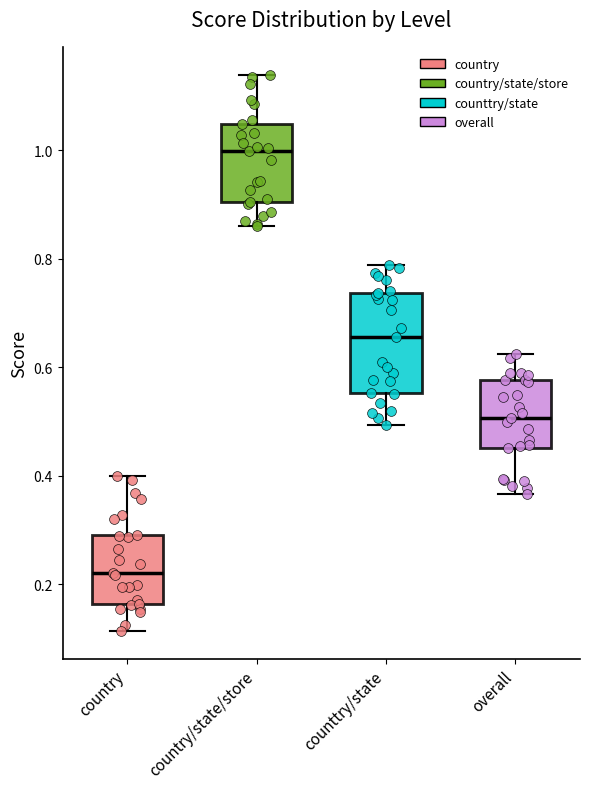

Reading left to right, read every box against the y-axis: the position of its median line, the range the box covers, and the ends of its whiskers. The values are not printed on the chart, so give them approximately, as read against the axis.

country: median 0.22, box 0.16 to 0.30, whiskers 0.12 to 0.40
country/state/store: median 1.00, box 0.90 to 1.04, whiskers 0.86 to 1.14
counttry/state: median 0.66, box 0.56 to 0.74, whiskers 0.50 to 0.78
overall: median 0.50, box 0.46 to 0.58, whiskers 0.36 to 0.62